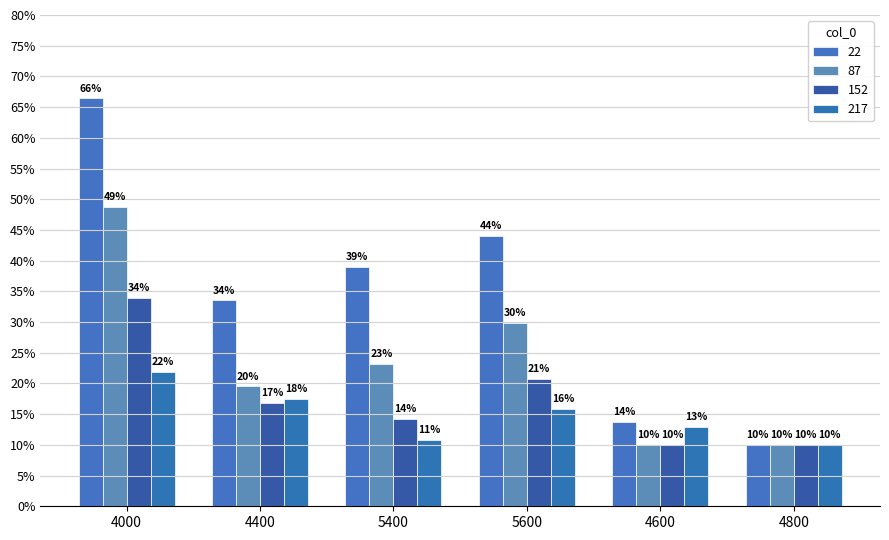

What is the total value across all series at 5600?

1.1